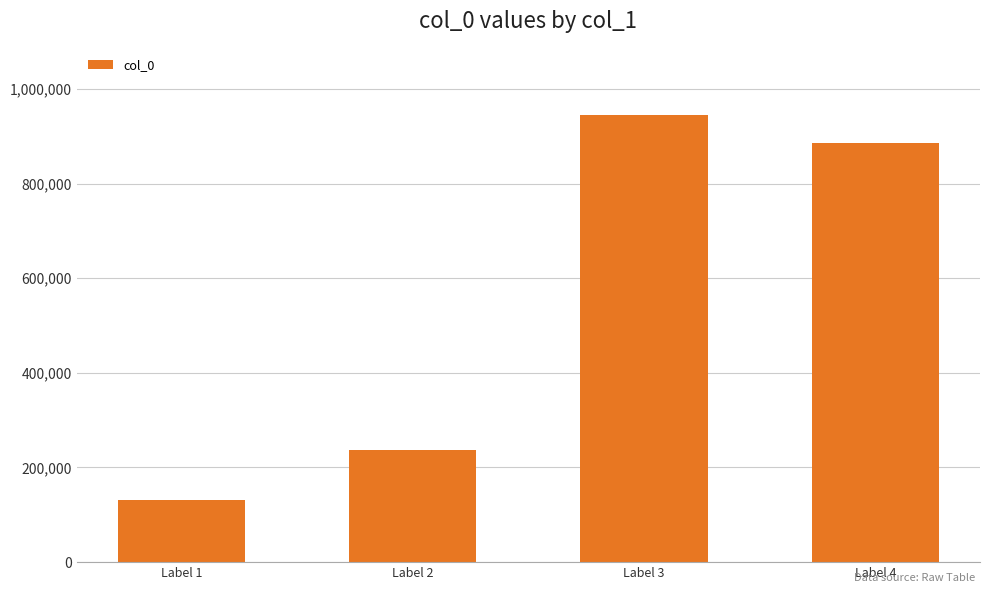

Reading right to left, what are all the values shown in this chart?

886287	945750	237615	131162